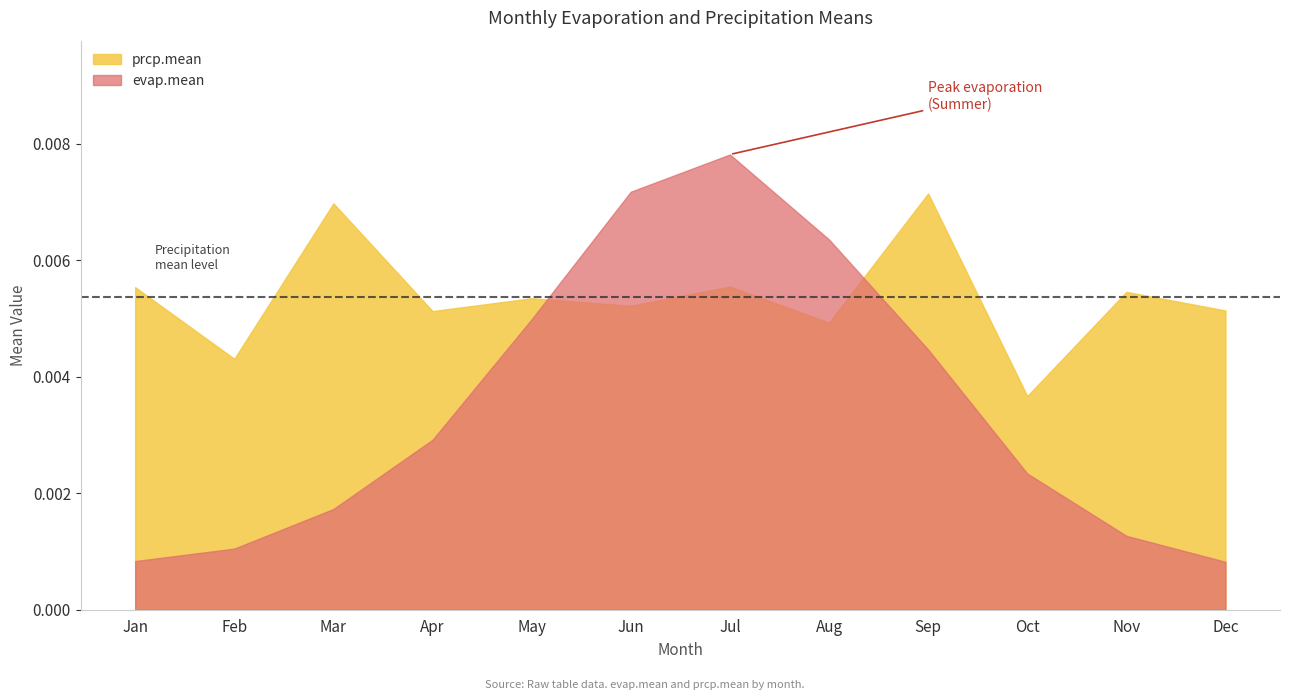

At Aug, list the series in order from largest to smallest.

evap.mean, prcp.mean